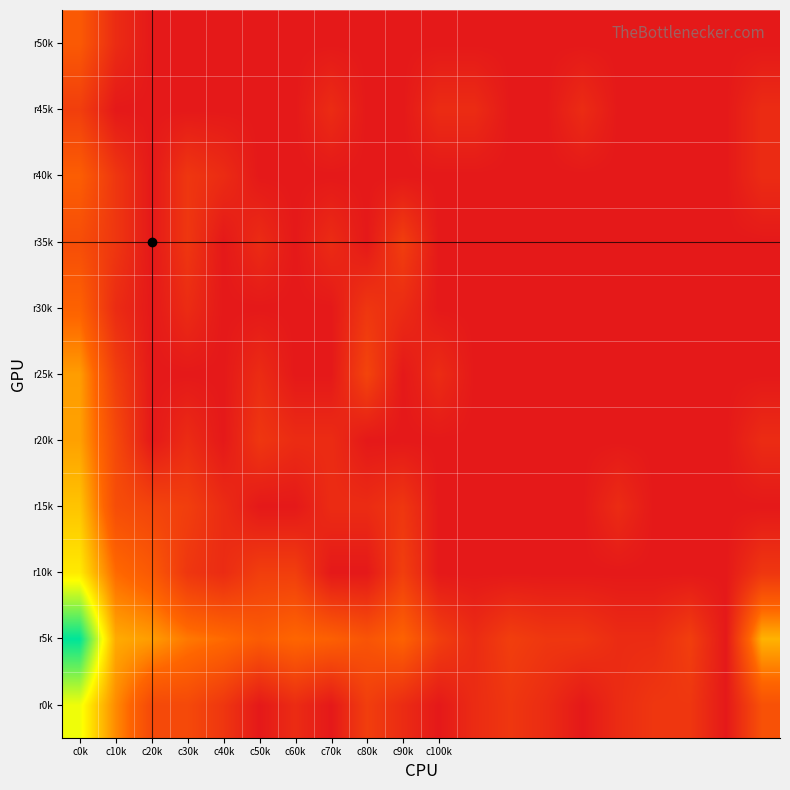

Rank the series by their maximum value, from lowest to highest.

r45k, r35k, r50k, r40k, r30k, r25k, r20k, r15k, r10k, r0k, r5k